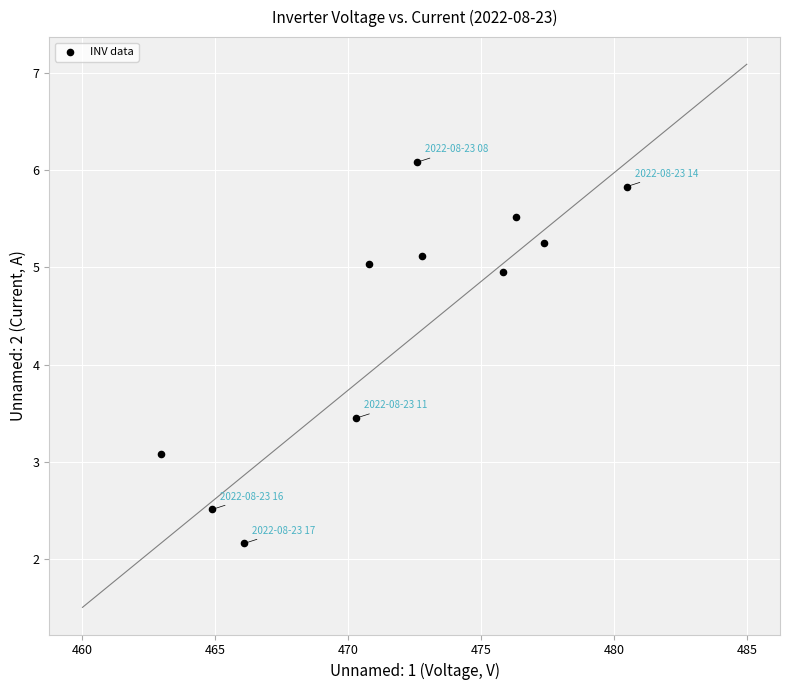

What is the range of X values (max minus min)?

17.6